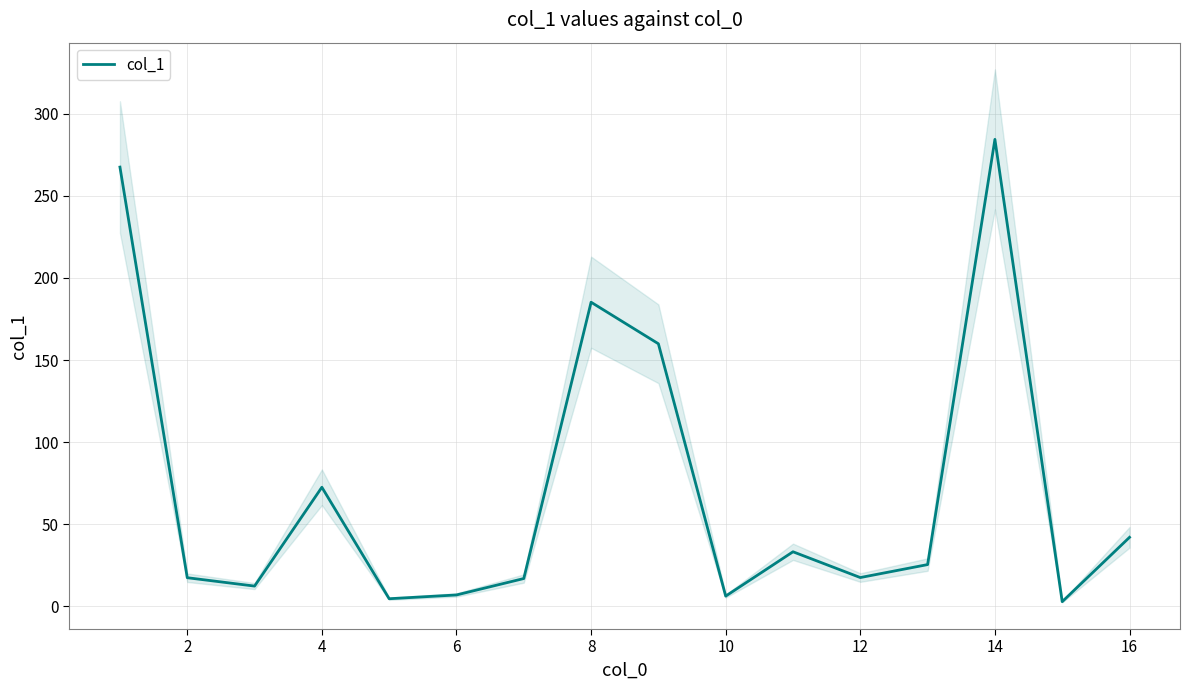

True or false: the data has more than 0 interior local peaks.

True